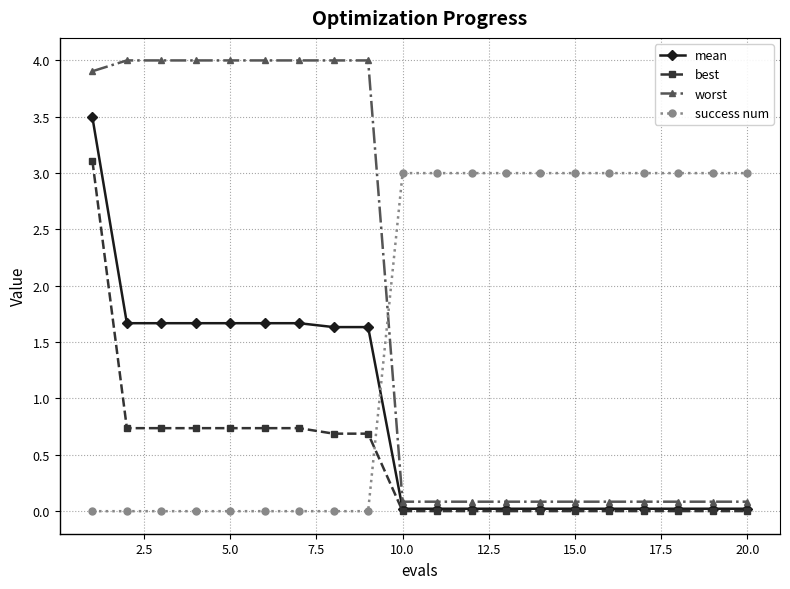

Count the number of categories in the chart.

20